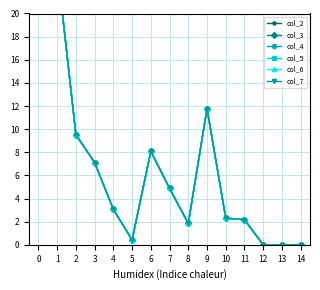

Between 10 and 11, which series saw the biggest shift?

col_2